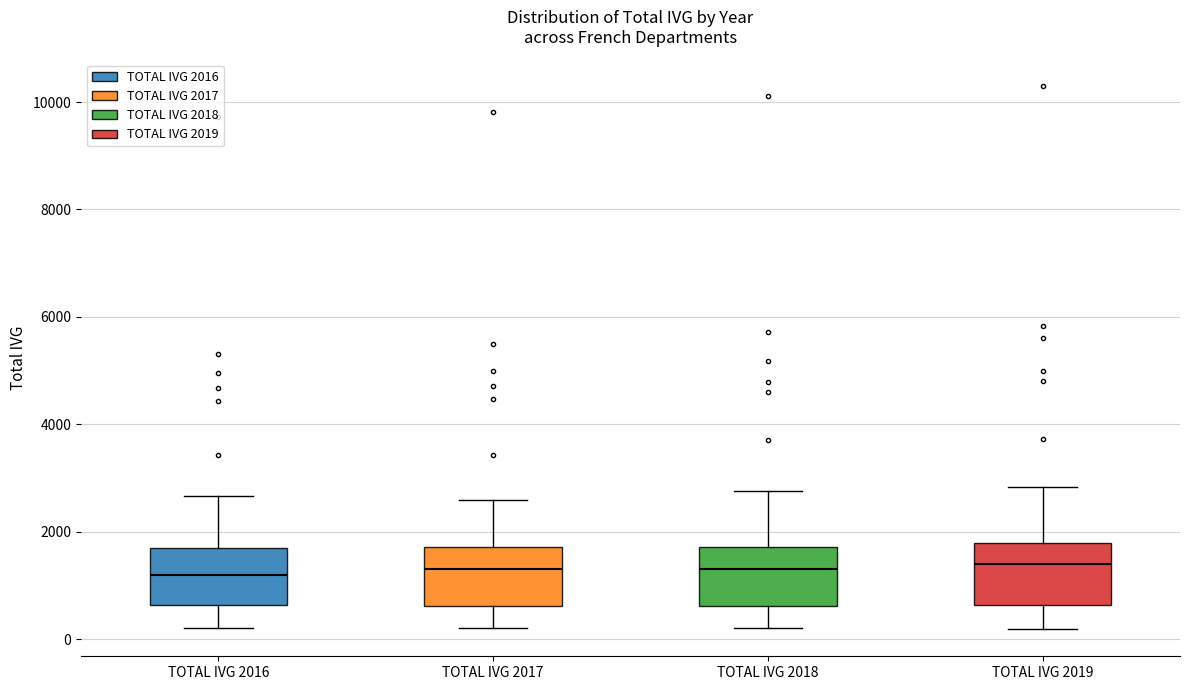

Reading left to right, transcribe this box plot: for each box, give where its median line is, the range the box spans, and where its two whiskers end, as read against the y-axis. The values are not printed on the chart, so give them approximately, as read against the axis.

TOTAL IVG 2016: median 1200, box 600 to 1600, whiskers 200 to 2600
TOTAL IVG 2017: median 1400, box 600 to 1800, whiskers 200 to 2600
TOTAL IVG 2018: median 1400, box 600 to 1800, whiskers 200 to 2800
TOTAL IVG 2019: median 1400, box 600 to 1800, whiskers 200 to 2800